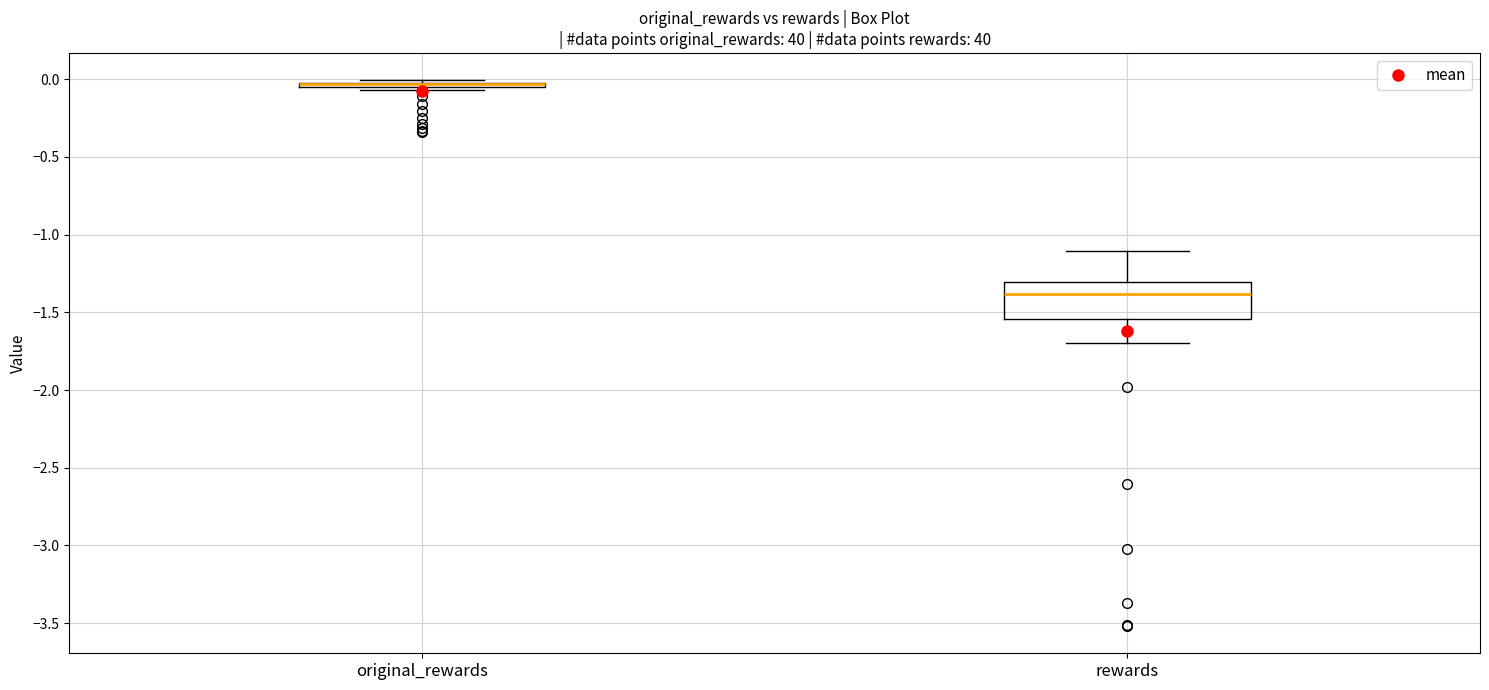

Reading left to right, transcribe this box plot: for each box, give where its median line is, the range the box spans, and where its two whiskers end, as read against the y-axis. The values are not printed on the chart, so give them approximately, as read against the axis.

original_rewards: box collapsed to a line at -0.05, whiskers -0.05 to 0.00
rewards: median -1.40, box -1.55 to -1.30, whiskers -1.70 to -1.10